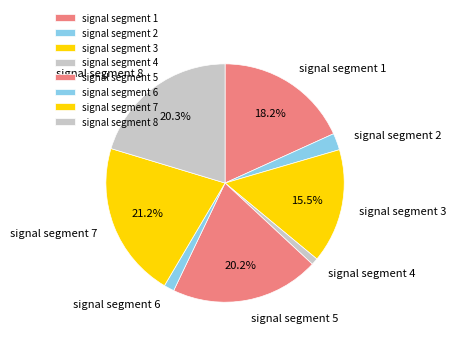

What percentage is the signal segment 7 slice, to the nearest percent?

21%